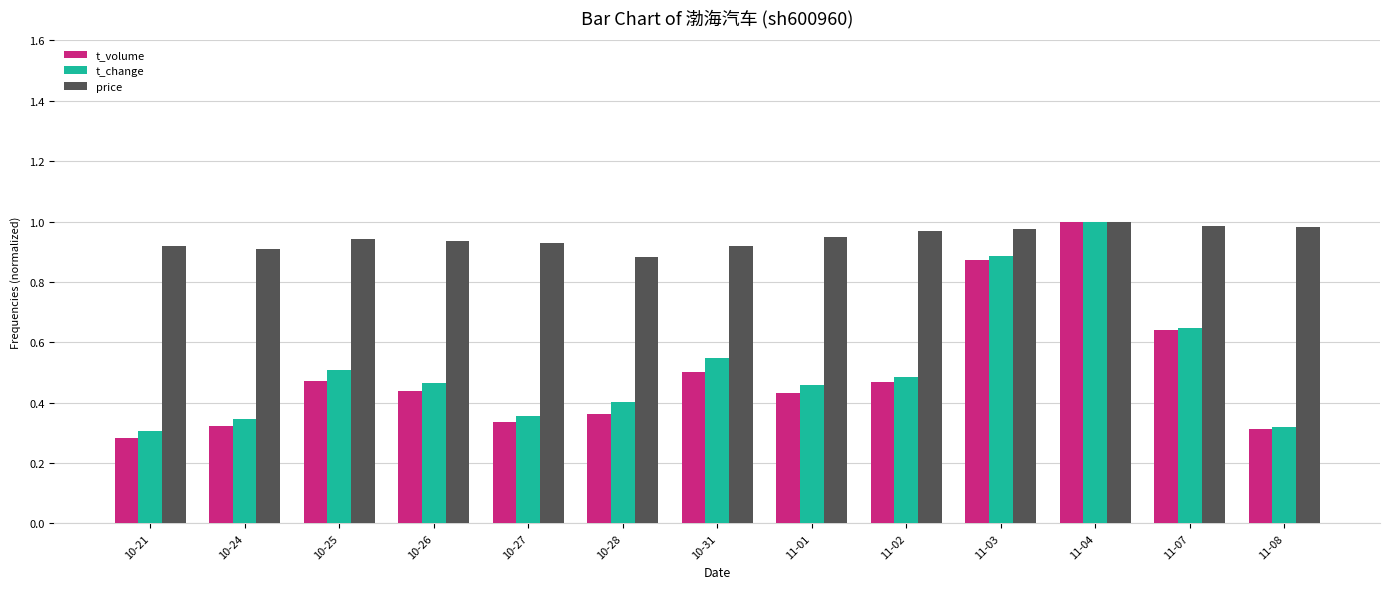

At how many categories does at least one series exceed 0?

13